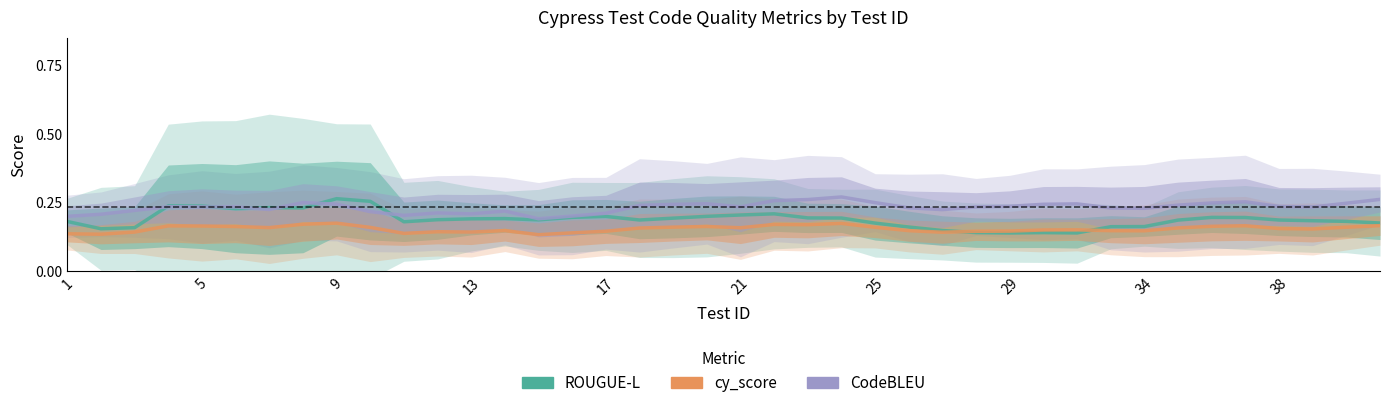

Is this an area chart (filled region under the line)?

No